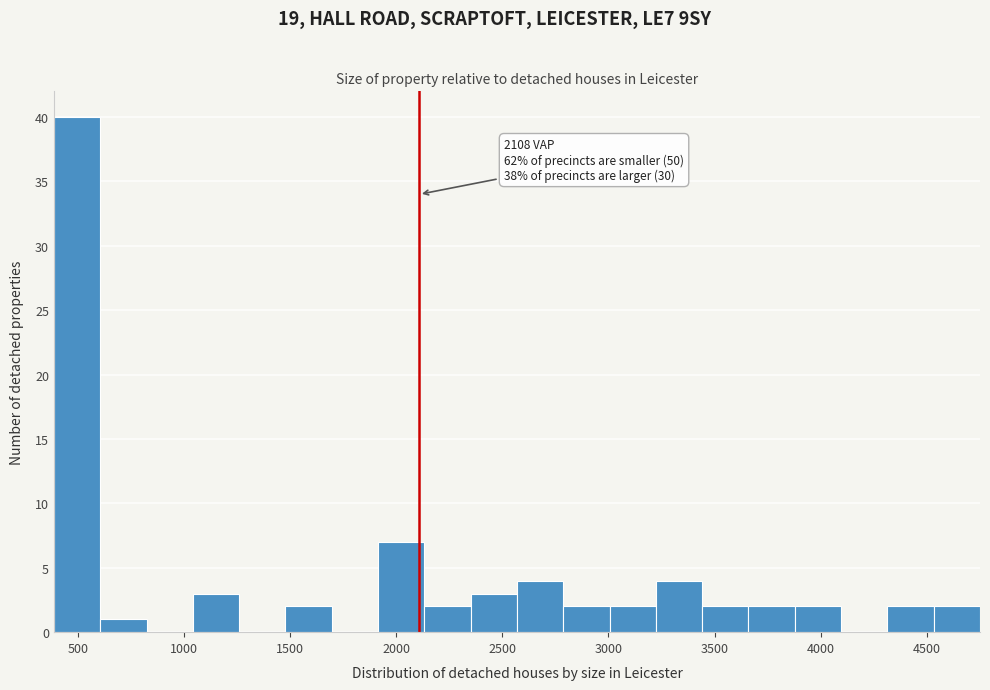

Which range on the x-axis has the tallest bar?

400 to 600